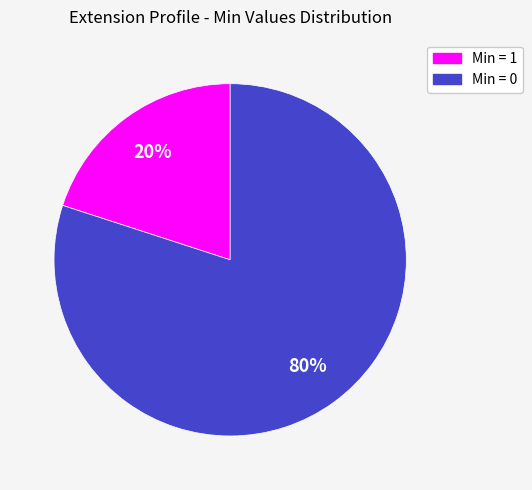

To the nearest percent, what is the difference between the largest and smallest slice percentages?

60%